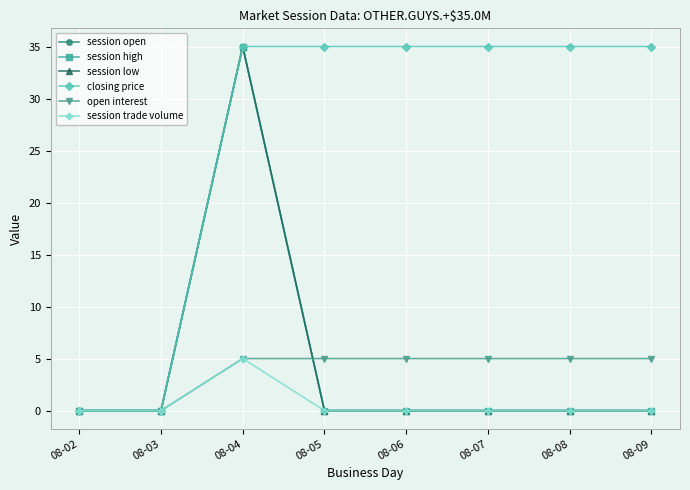

Does the chart have visible grid lines?

Yes